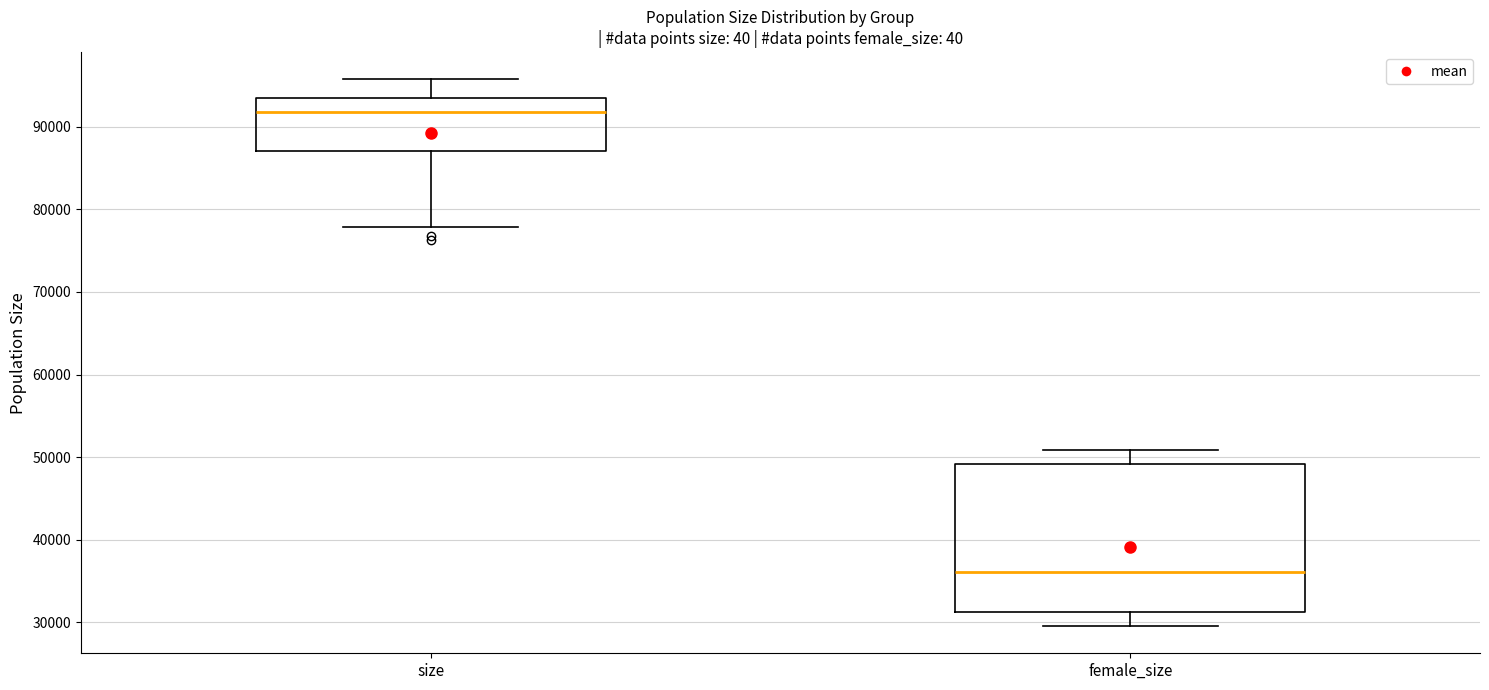

Reading left to right, transcribe this box plot: for each box, give where its median line is, the range the box spans, and where its two whiskers end, as read against the y-axis. The values are not printed on the chart, so give them approximately, as read against the axis.

size: median 92000, box 87000 to 93000, whiskers 78000 to 96000
female_size: median 36000, box 31000 to 49000, whiskers 30000 to 51000